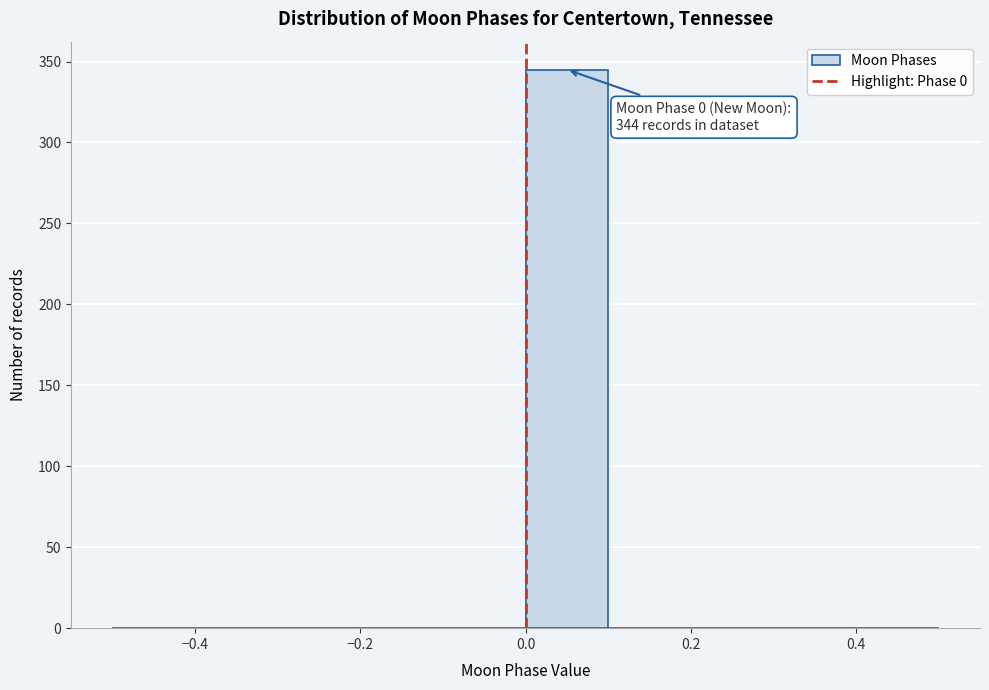

Over which range of the x-axis is the bar tallest?

0.0 to 0.1